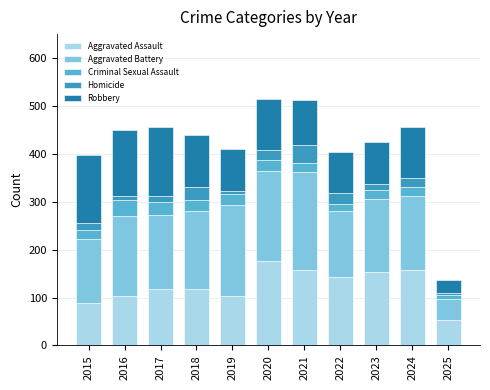

Which category has the lowest value in the Aggravated Assault series?

2025